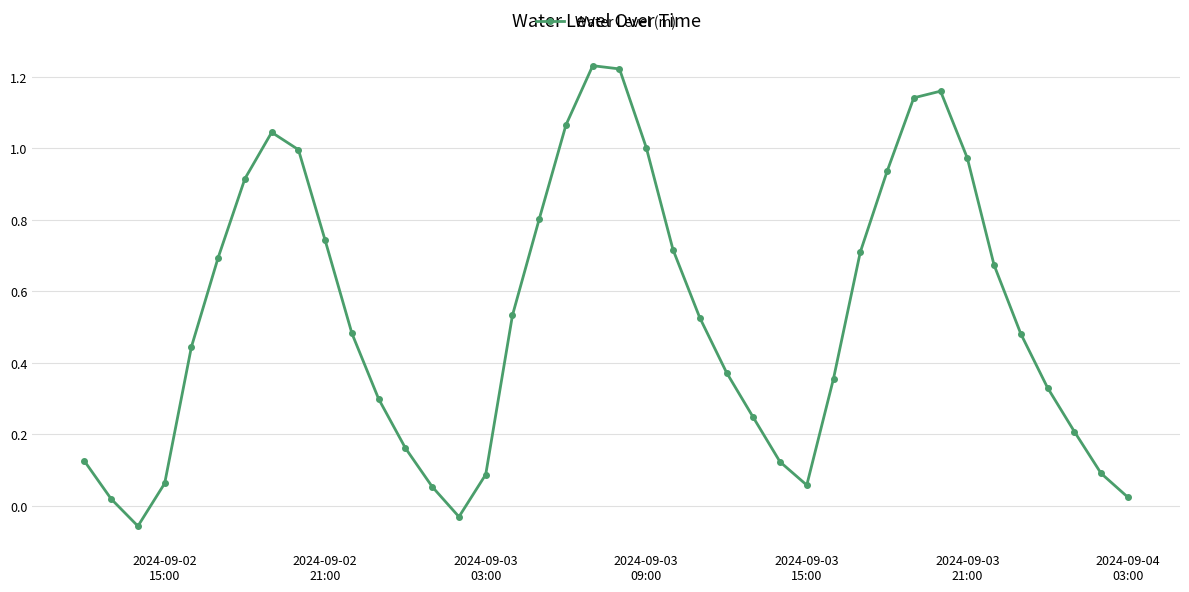

Does the chart have visible grid lines?

Yes